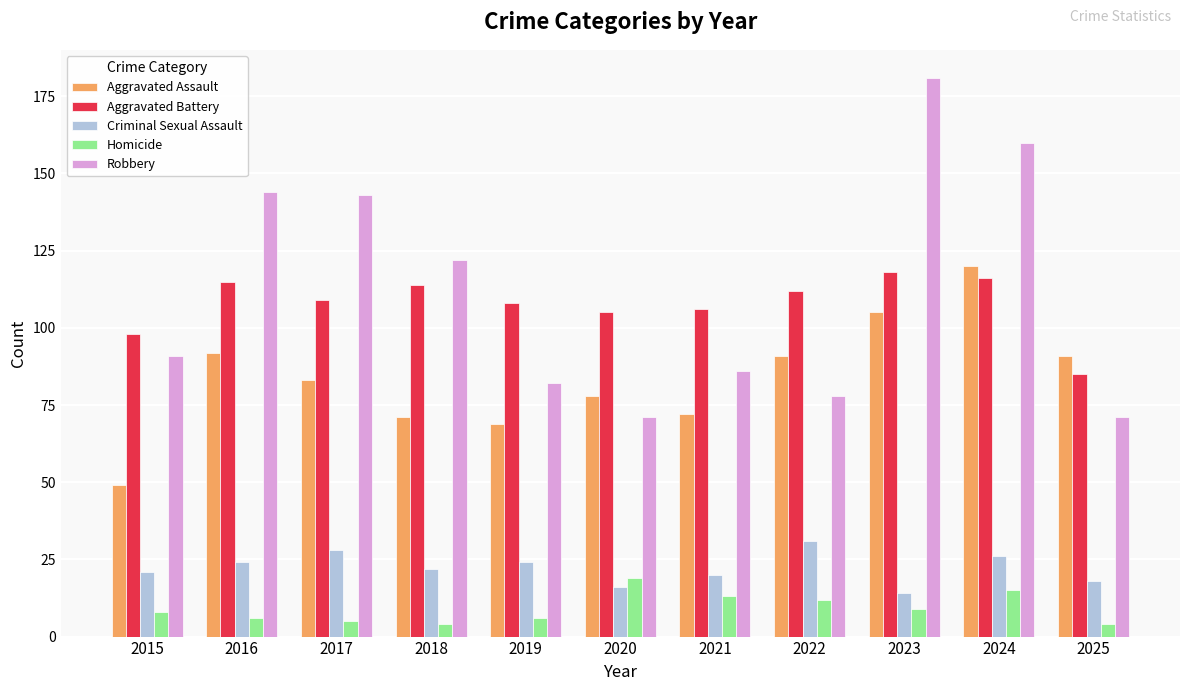

Is the value of Aggravated Battery at 2019 greater than the value of Criminal Sexual Assault at 2019?

Yes